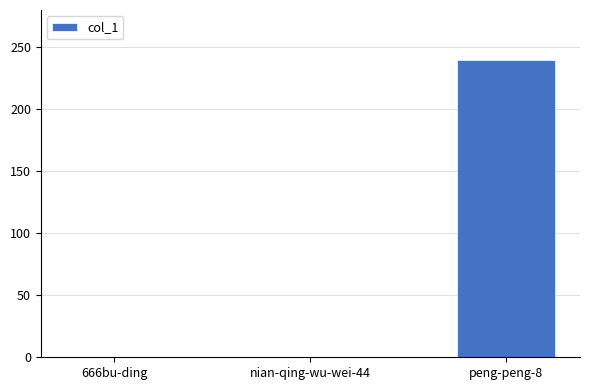

What is the change in value from 666bu-ding to peng-peng-8?

+240